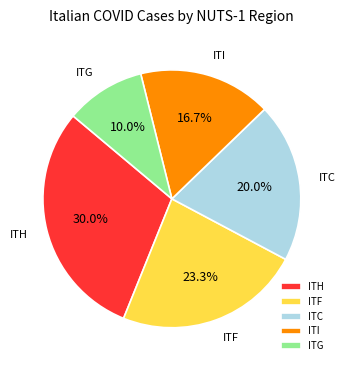

Combined, do ITI and ITC account for over 50%?

No